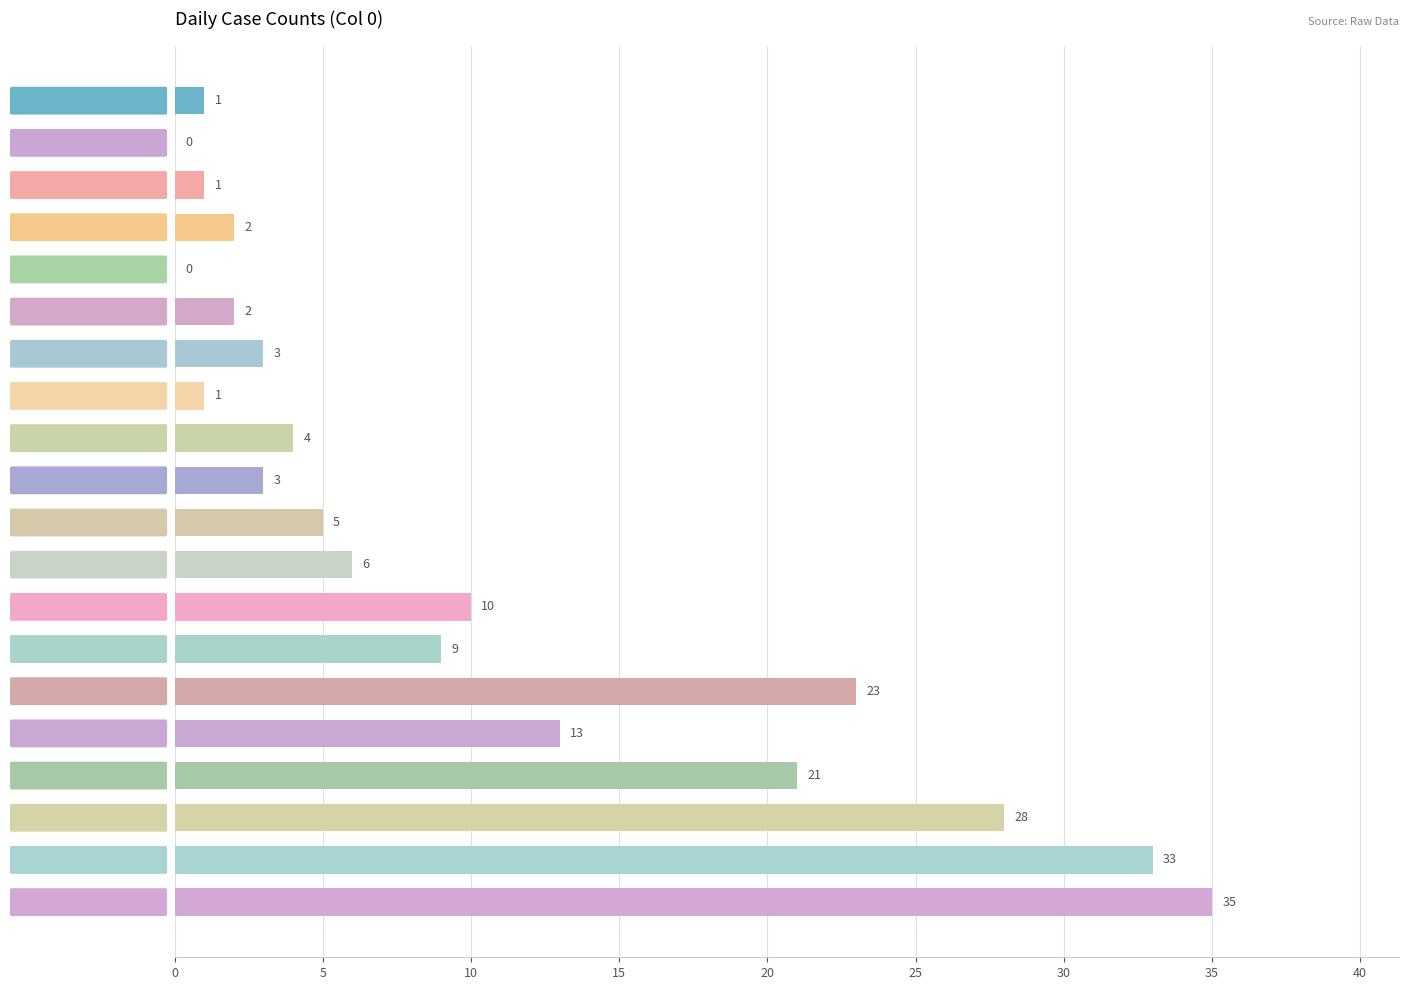

Which category has the highest value across all series?

2020-03-17